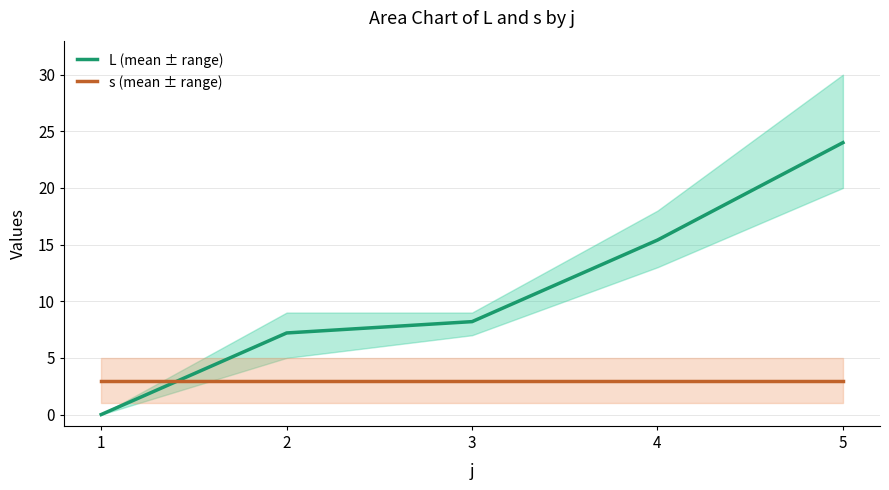

What is the difference between the second highest and second lowest values in the L (mean ± range) series?

8.2